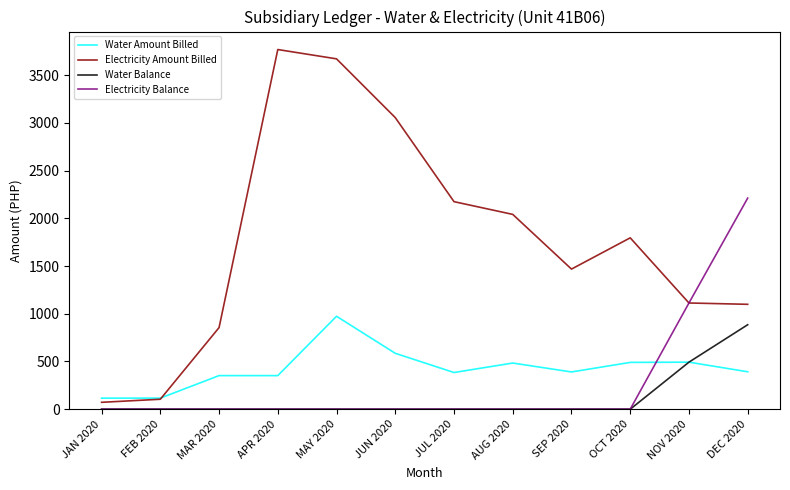

How many distinct data groups are displayed?

4